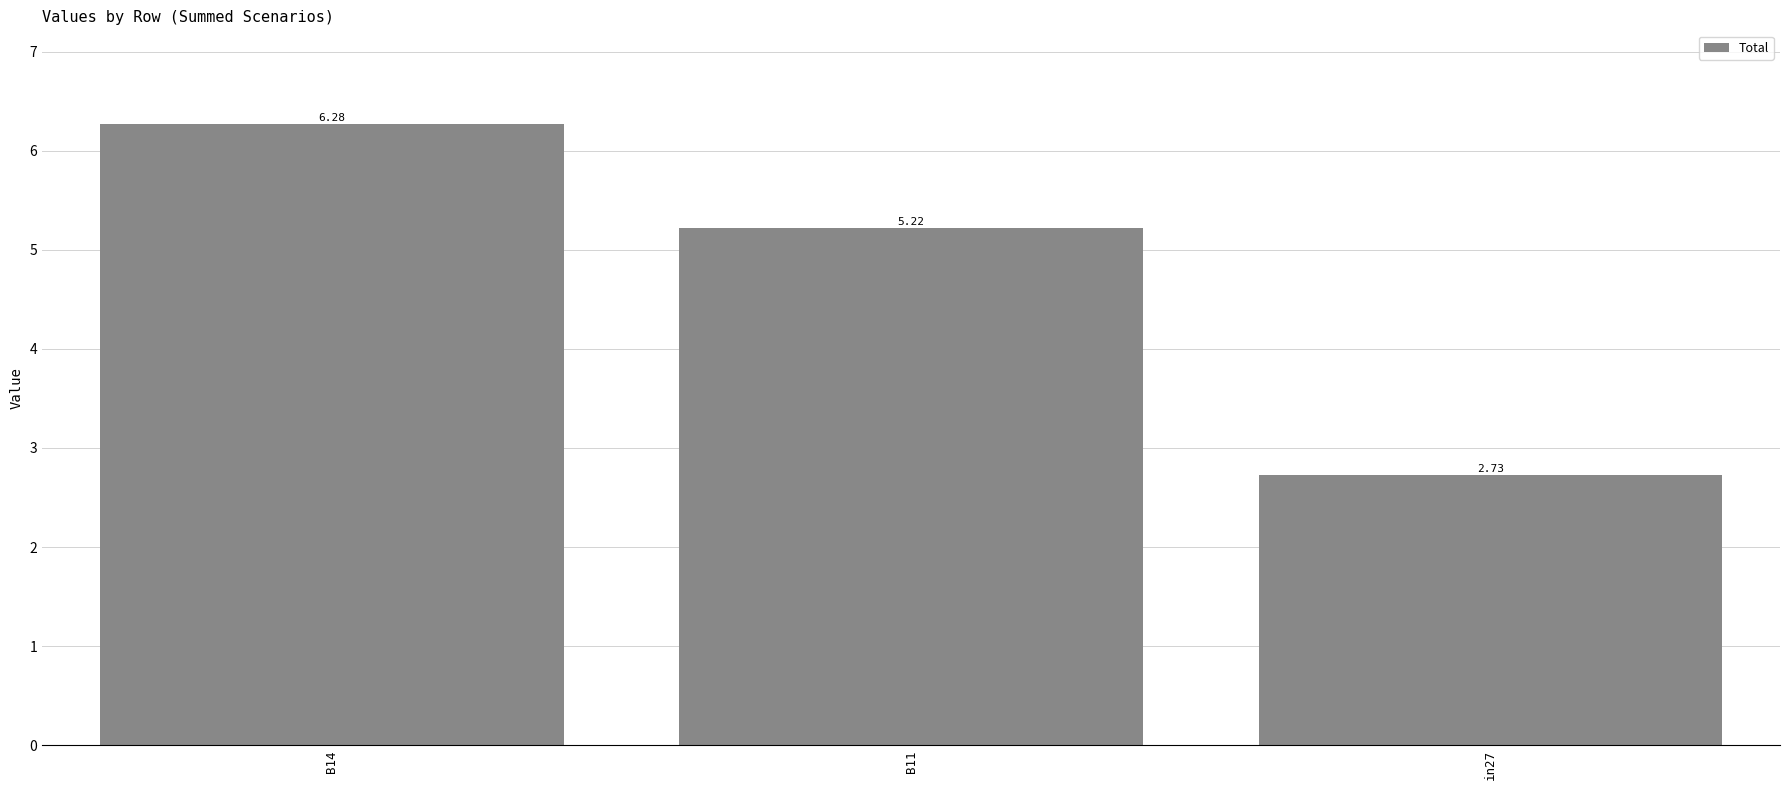

Where is the data nearest to the value 4?

B11